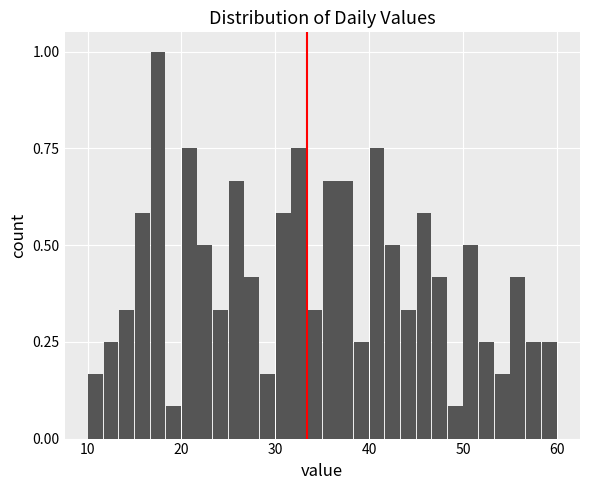

Read against the x-axis, roughly where is the centre of the tallest bar?

18